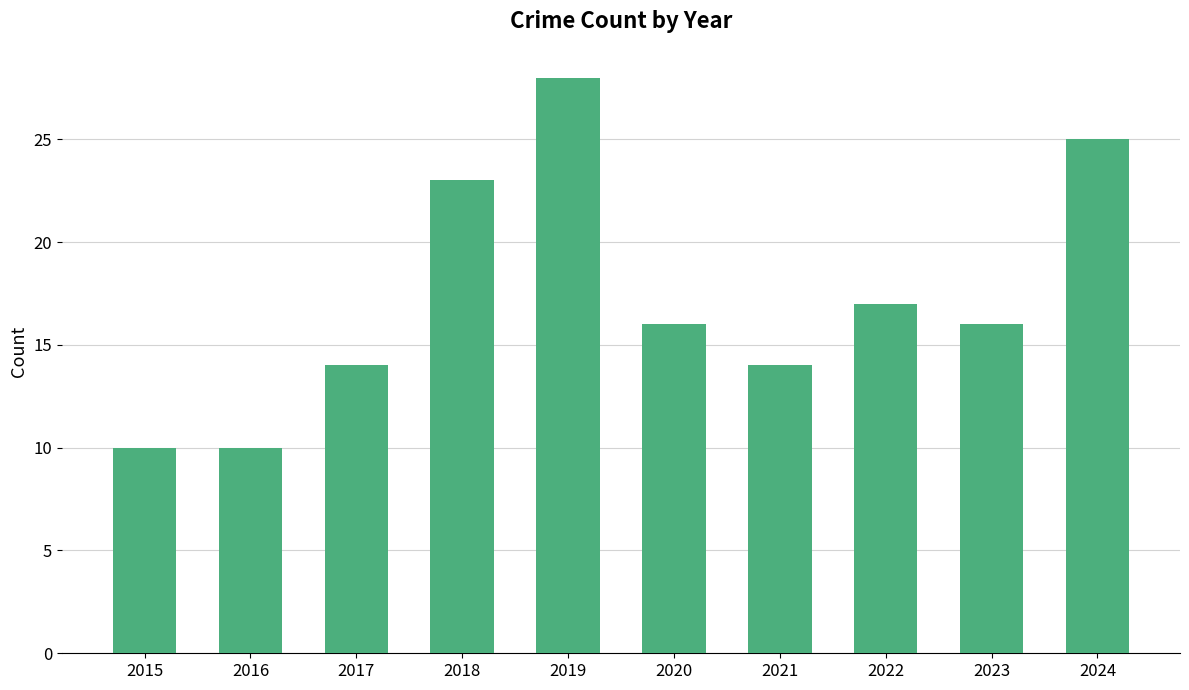

How many bars are there in total?

10